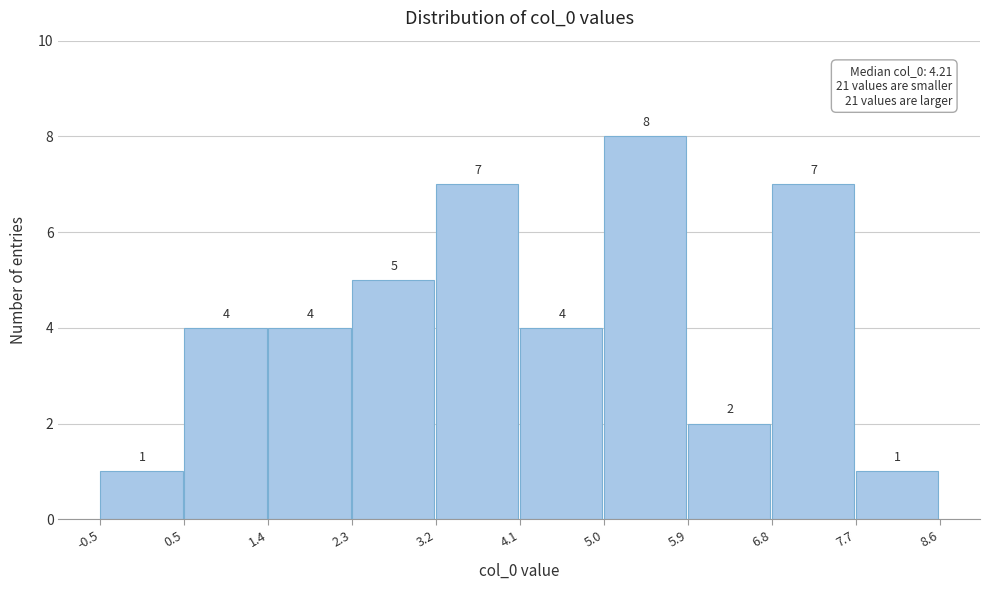

Reading left to right, transcribe this chart: for each bar, give the range it covers on the x-axis and its height.

-0.5 to 0.5: 1
0.5 to 1.4: 4
1.4 to 2.3: 4
2.3 to 3.2: 5
3.2 to 4.1: 7
4.1 to 5.0: 4
5.0 to 5.9: 8
5.9 to 6.8: 2
6.8 to 7.7: 7
7.7 to 8.6: 1